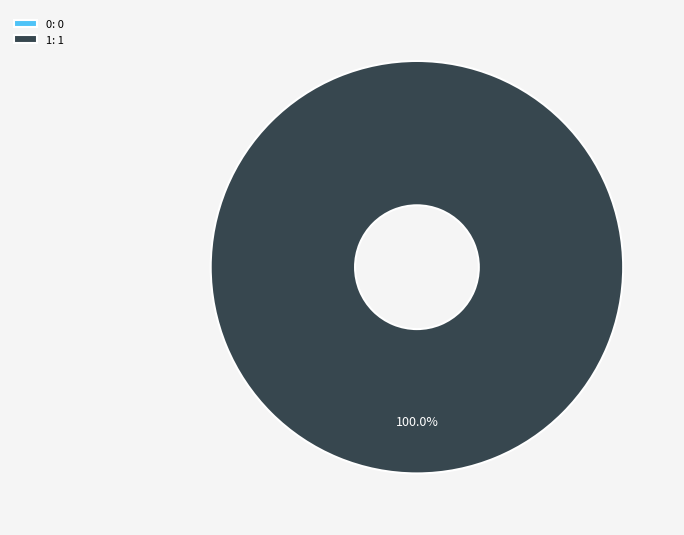

Does 1 account for over 50% of the chart?

Yes